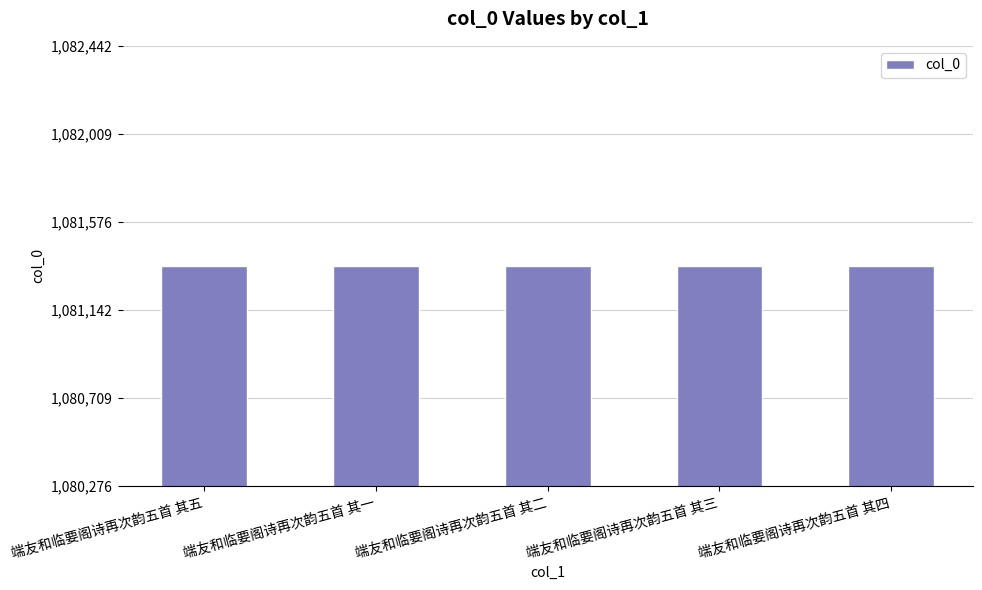

What is the label of the 4th bar from the right?

端友和临要阁诗再次韵五首 其一